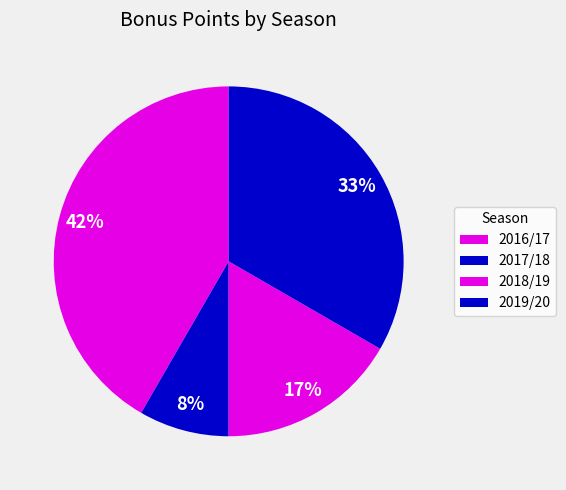

Do 2018/19 and 2016/17 together represent more than half of the pie?

Yes